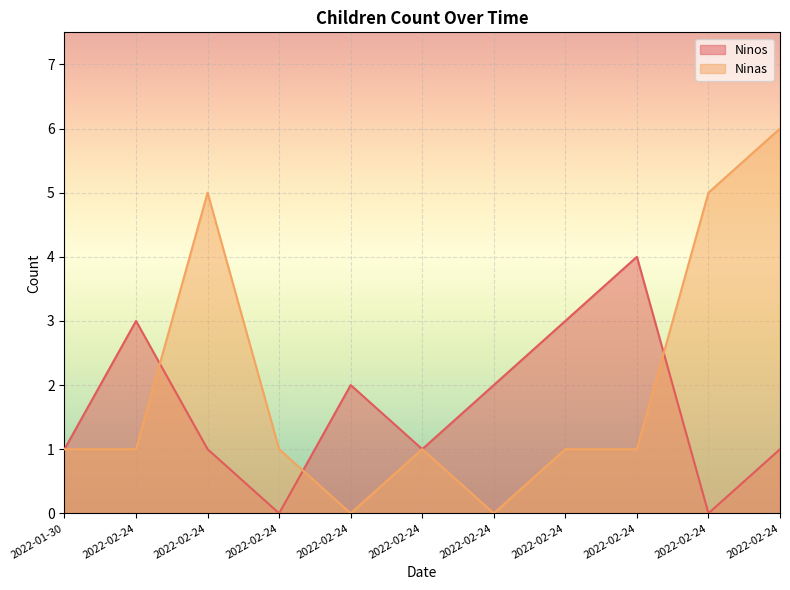

Count the number of data series in this chart.

2